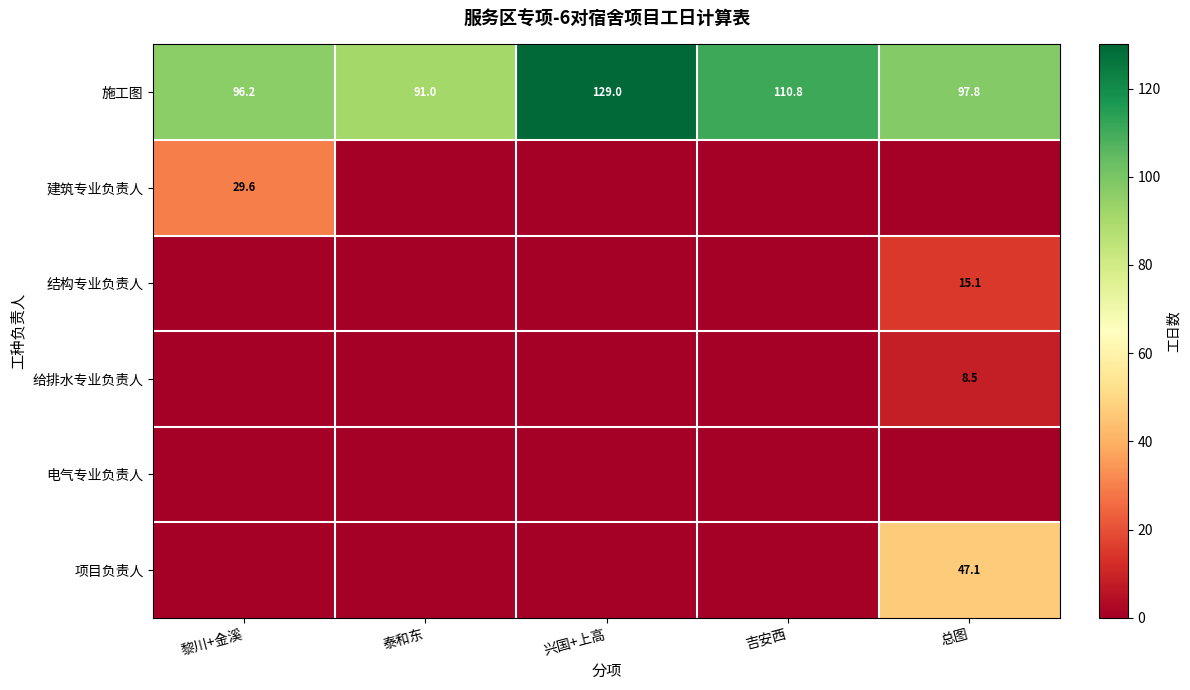

True or false: 施工图 has a value of 32.5 at 泰和东.

False